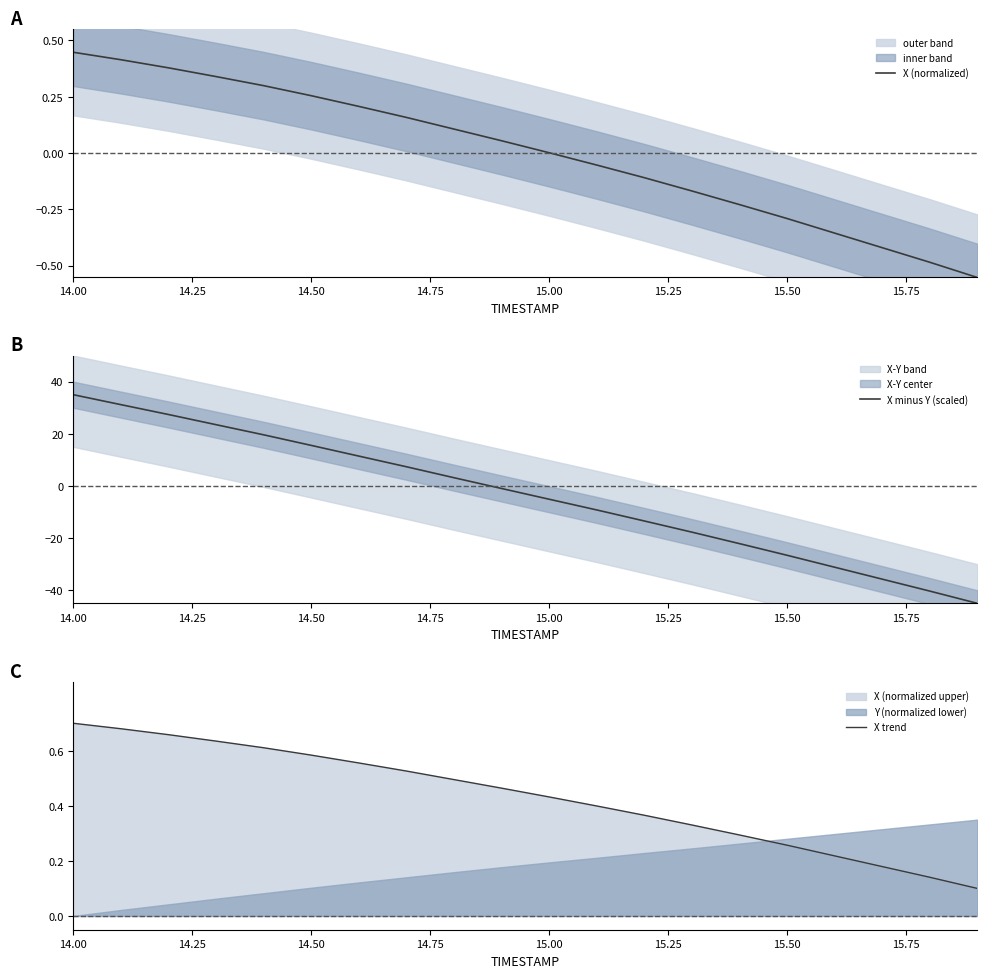

True or false: X minus Y (scaled) and X trend cross at least once.

True